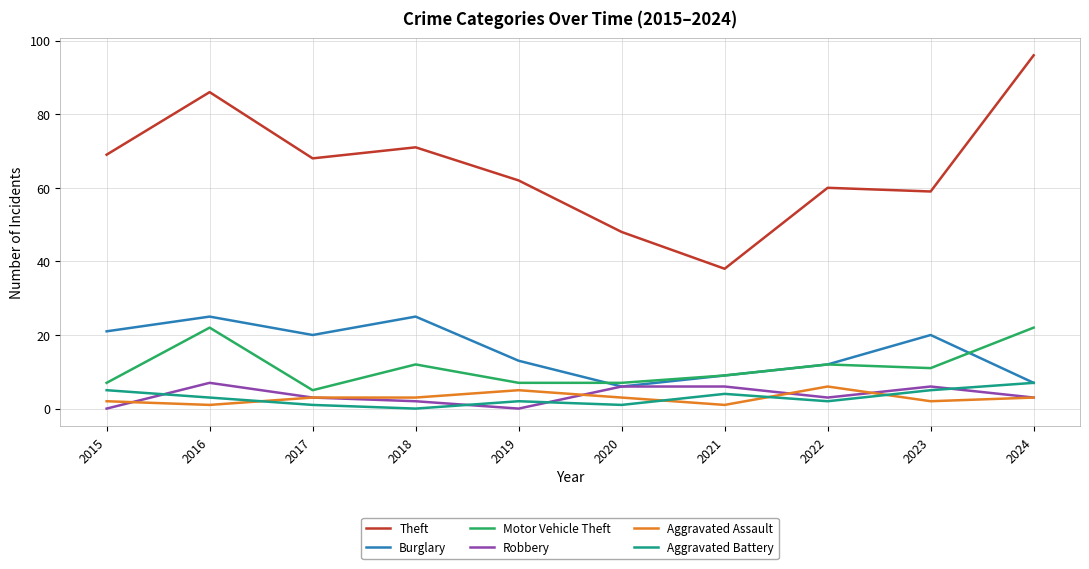

At which category does the chart reach its peak across all series?

2024